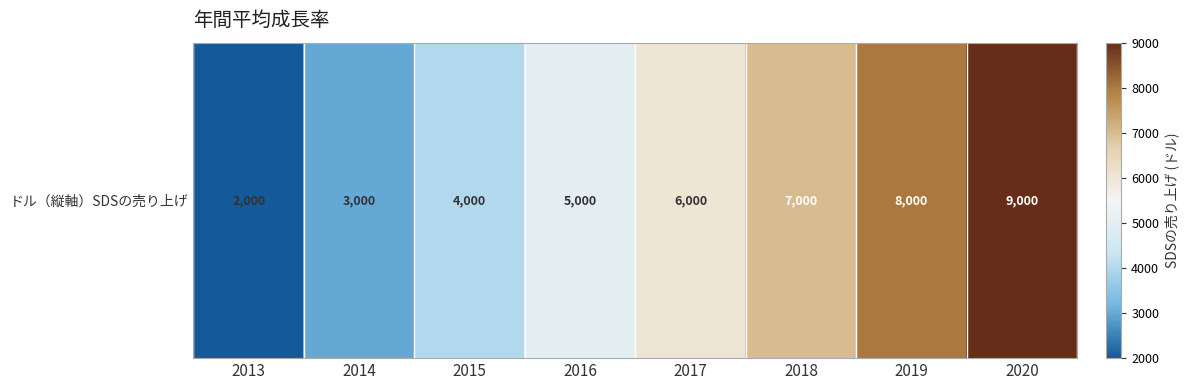

What is the difference between the maximum and minimum values?

7000